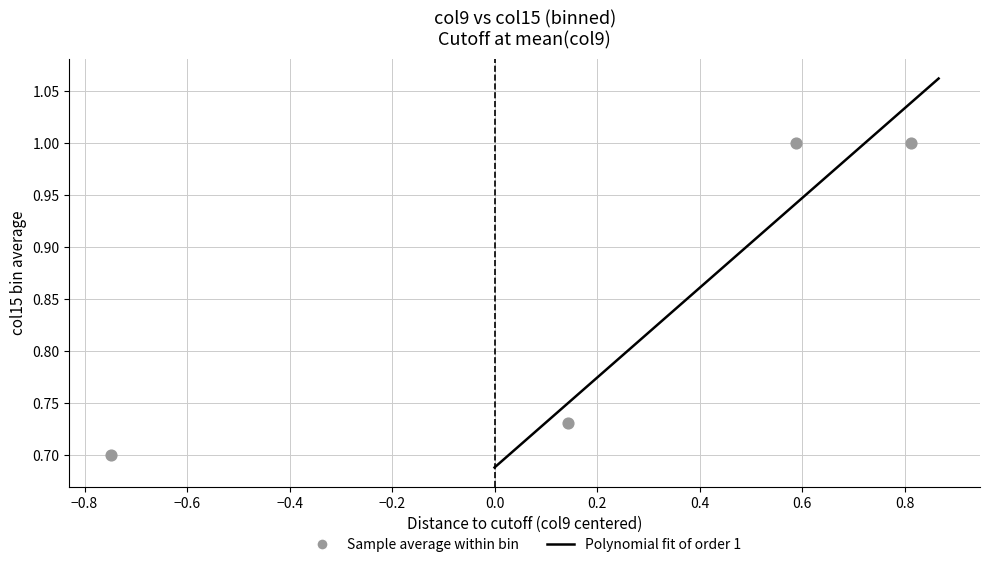

What is the average Y value?

0.9